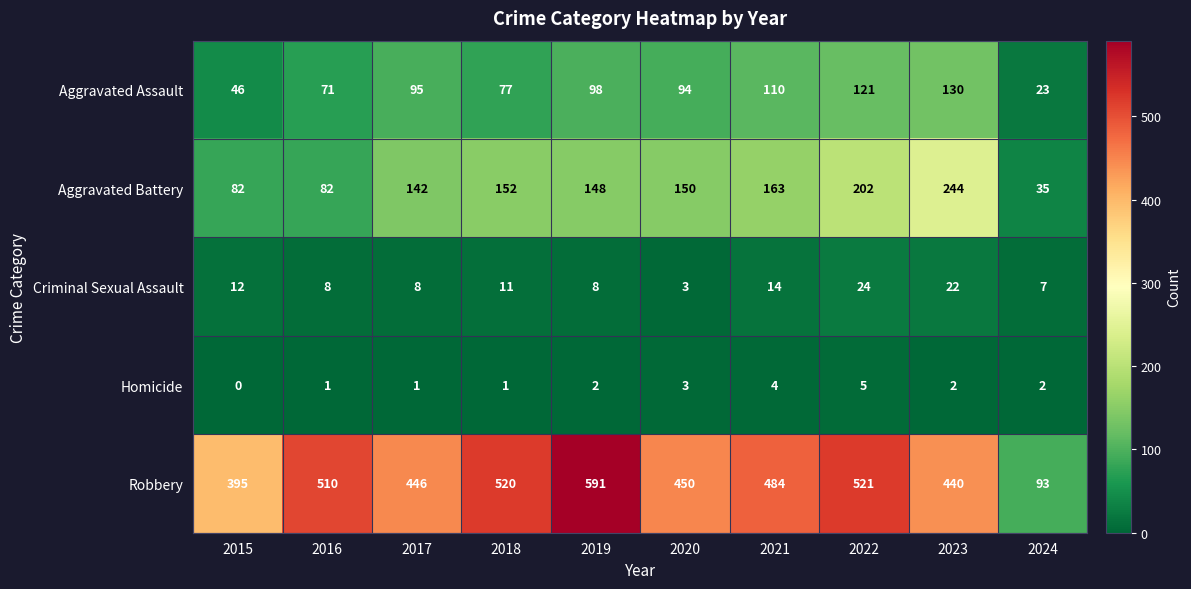

At which label does Criminal Sexual Assault first exceed 11?

2015